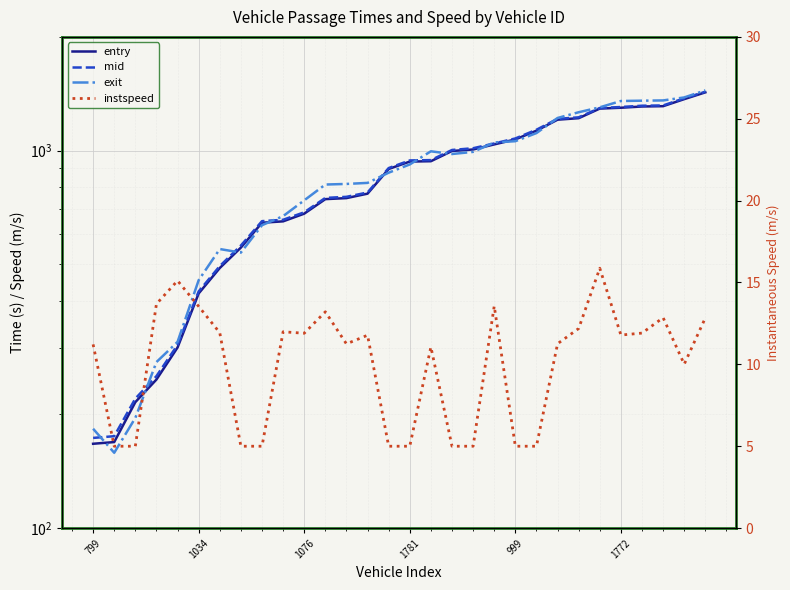

True or false: entry and instspeed intersect in this chart.

False